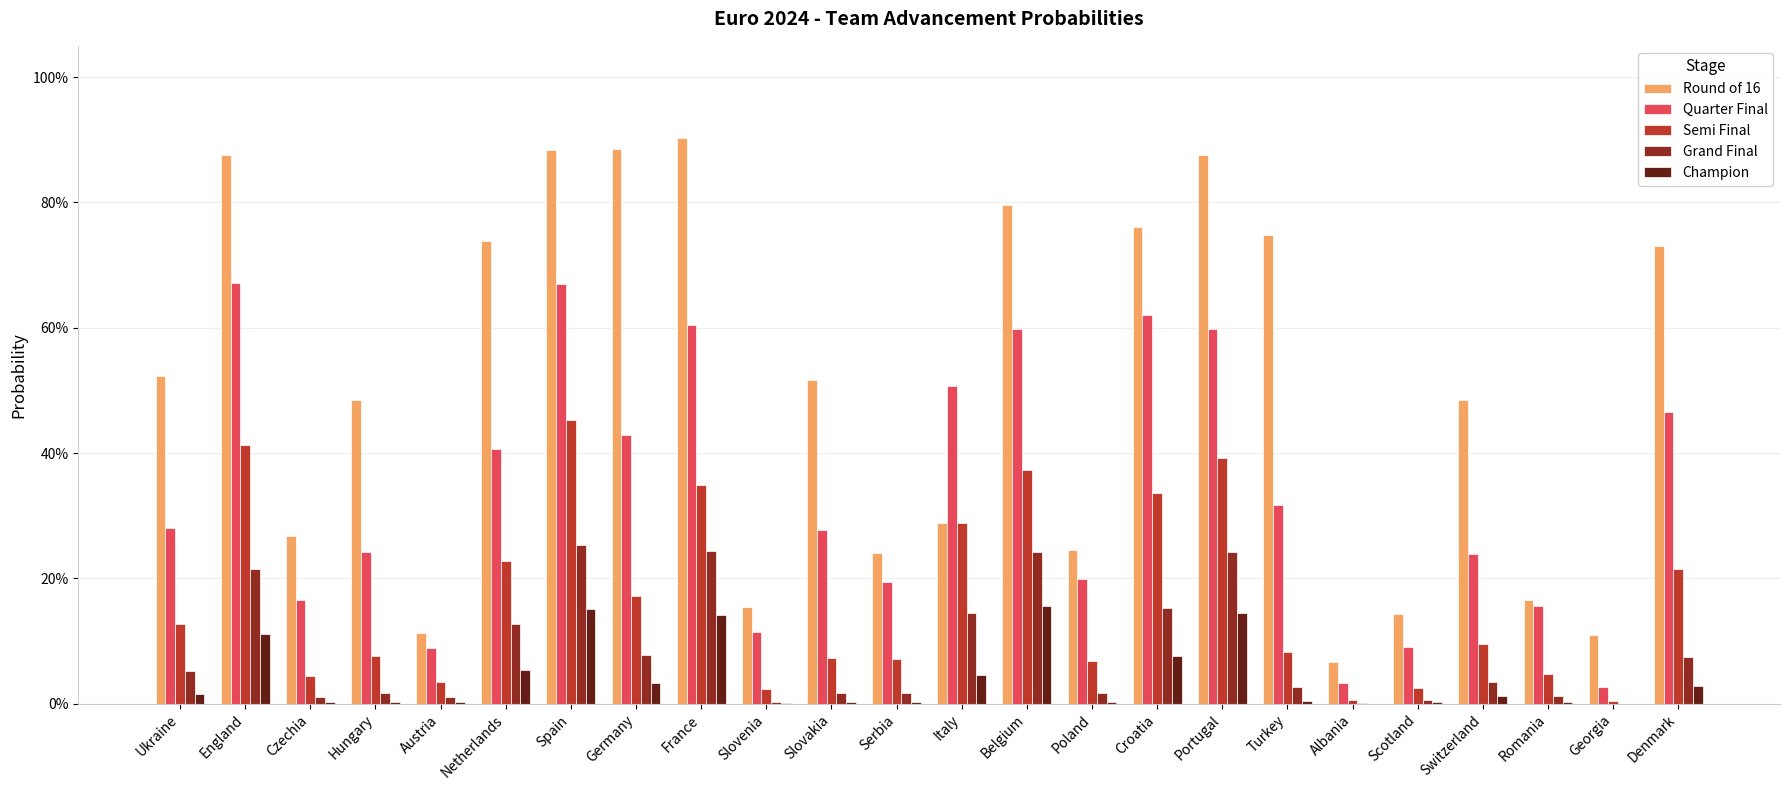

What are all the series names shown in the legend?

Round of 16, Quarter Final, Semi Final, Grand Final, Champion